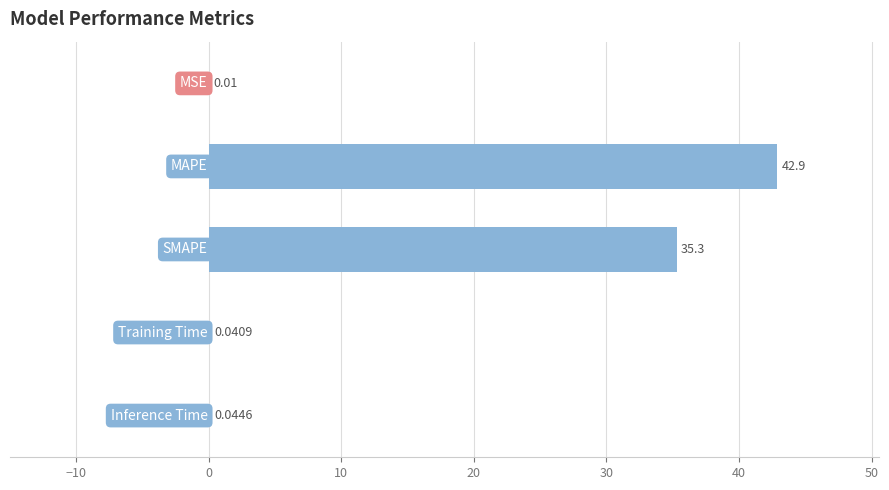

Does the chart contain stacked bars?

No